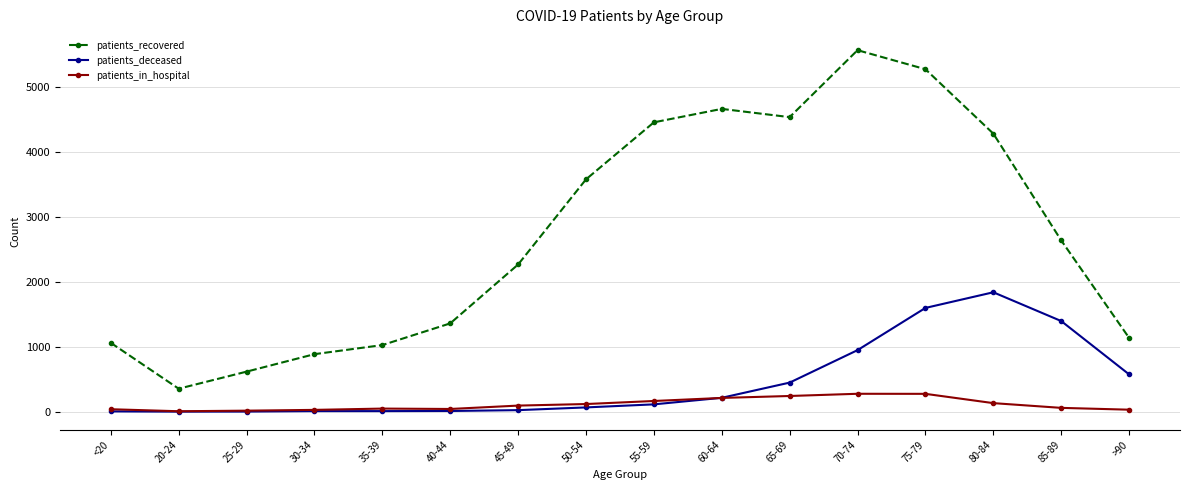

True or false: patients_recovered and patients_deceased cross at least once.

False